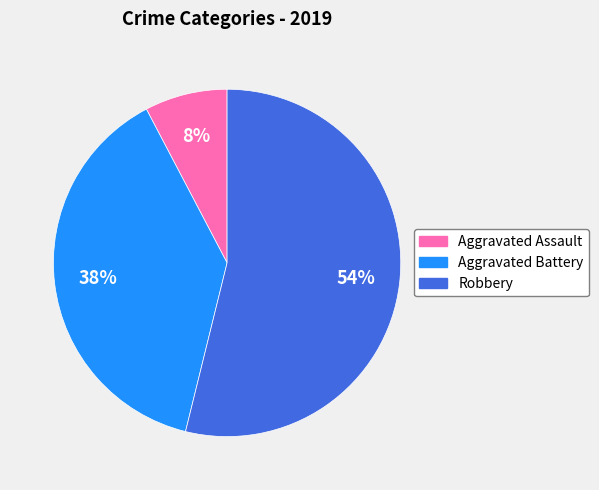

Does any single category account for the majority?

Yes